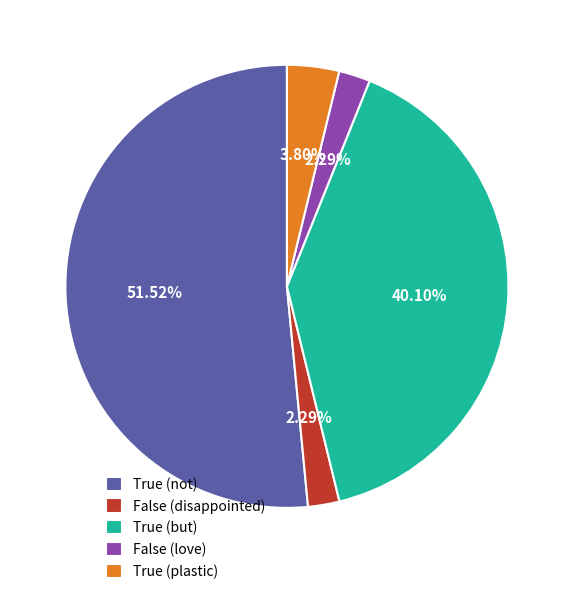

Which has a higher value, False (love) or True (not)?

True (not)